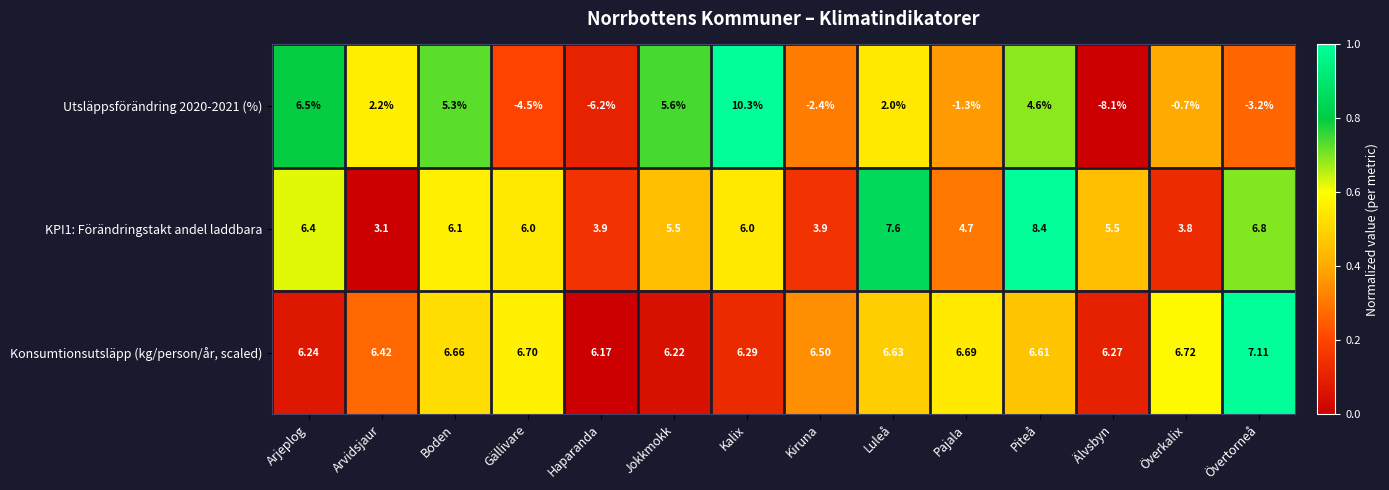

List the series in order of their overall mean, highest first.

Konsumtionsutsläpp (kg/person/år, scaled), KPI1: Förändringstakt andel laddbara, Utsläppsförändring 2020-2021 (%)